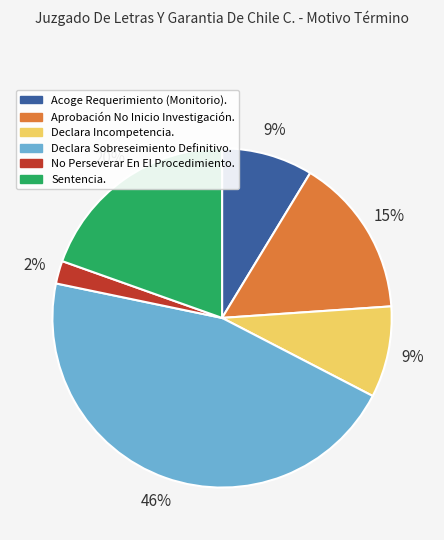

The Aprobación No Inicio Investigación. slice represents 4% of the pie. True or false?

False